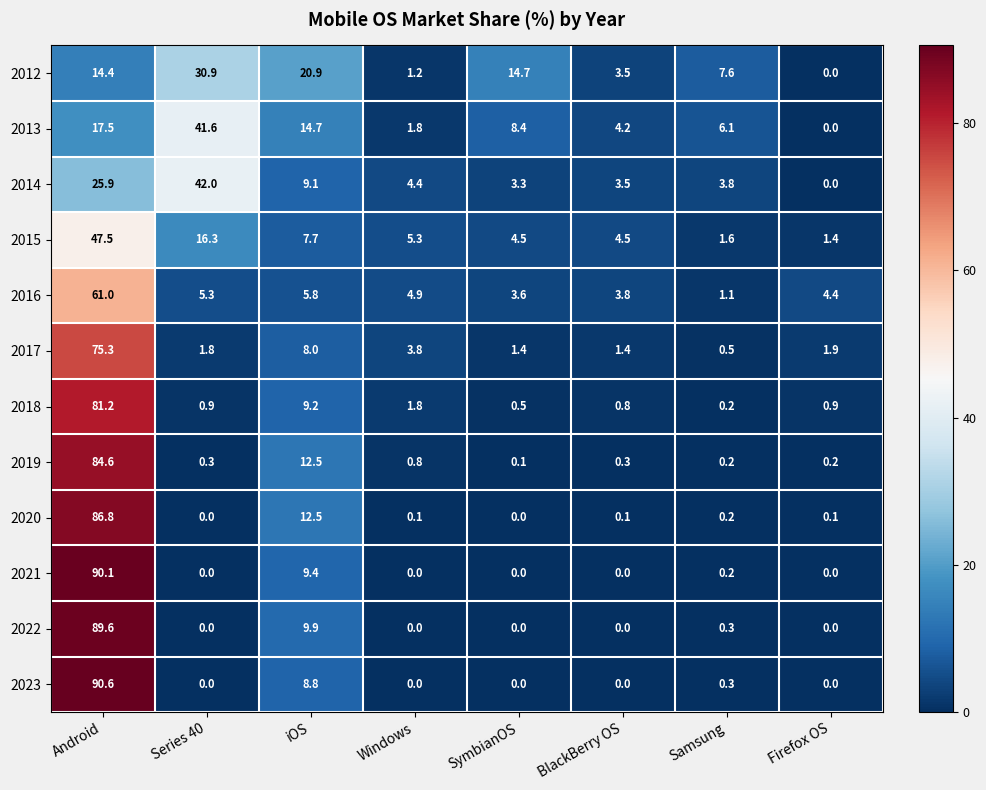

How many data points in 2020 are above 0?

6